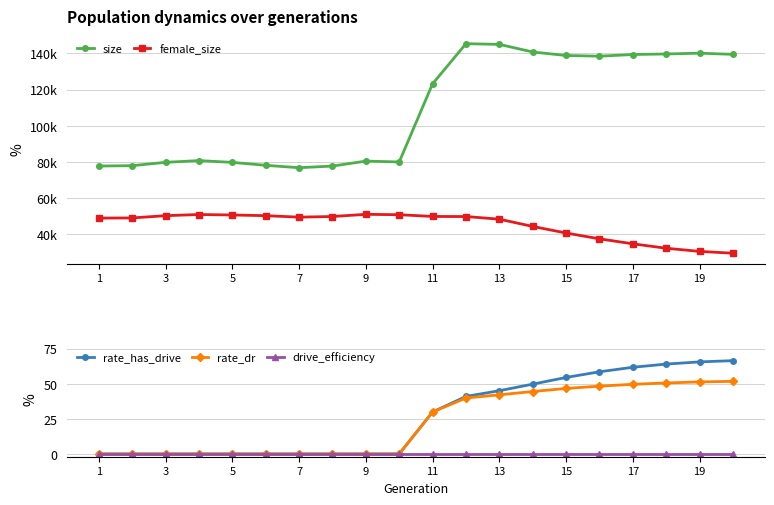

True or false: rate_dr has a value of 0.0 at 7.

True